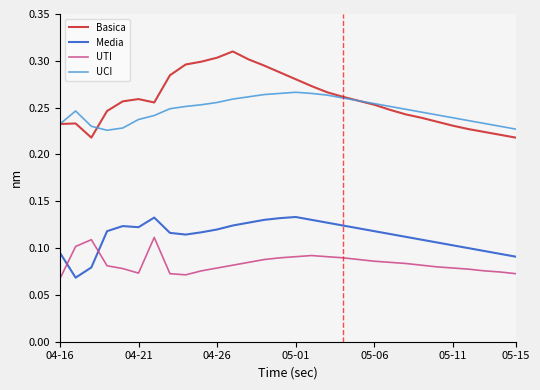

True or false: Media and Basica intersect in this chart.

False